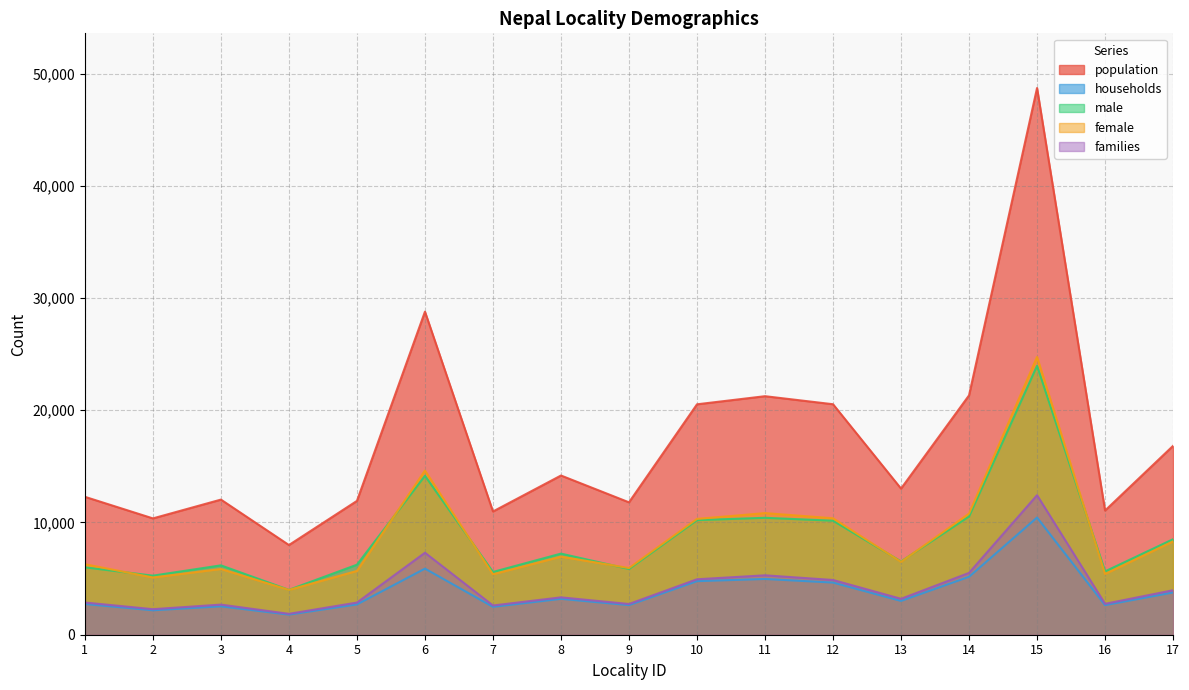

At which label does households first exceed 3012?

6